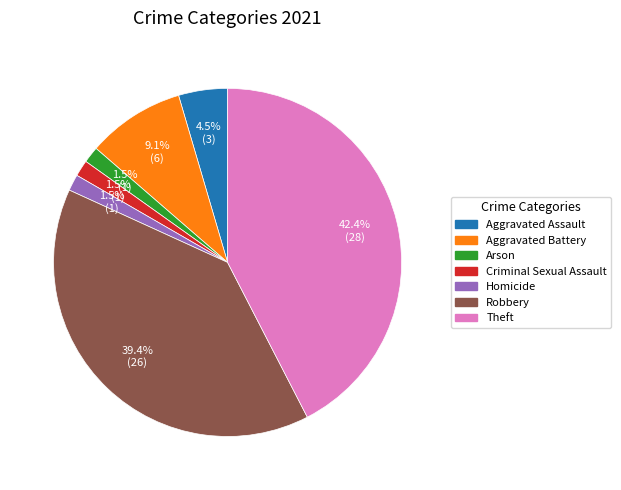

Does any single category account for the majority?

No